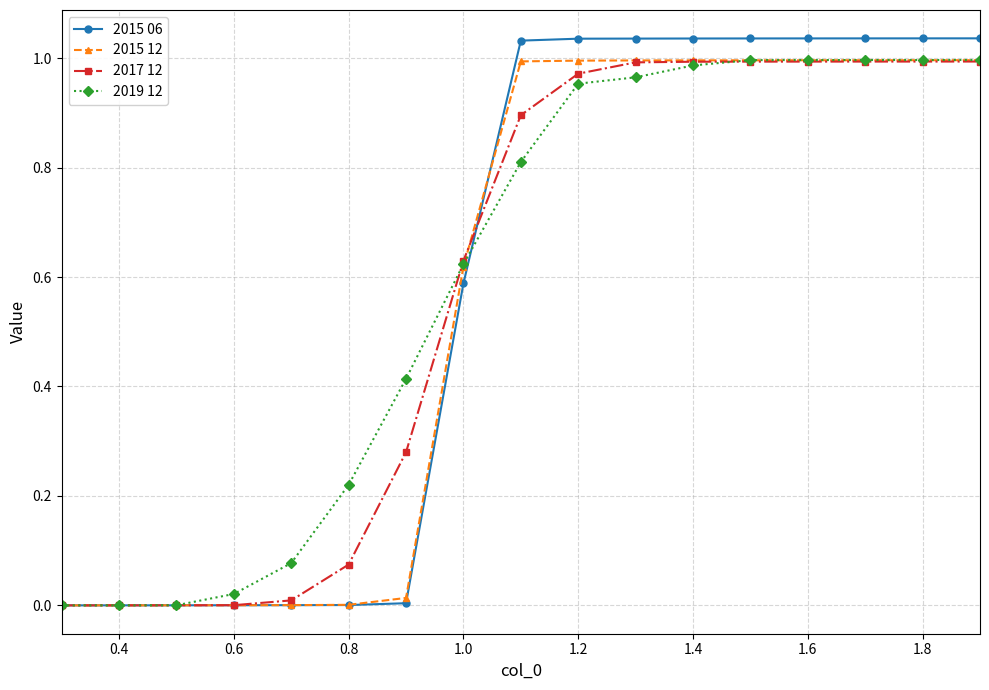

How many data points does each series have?

17